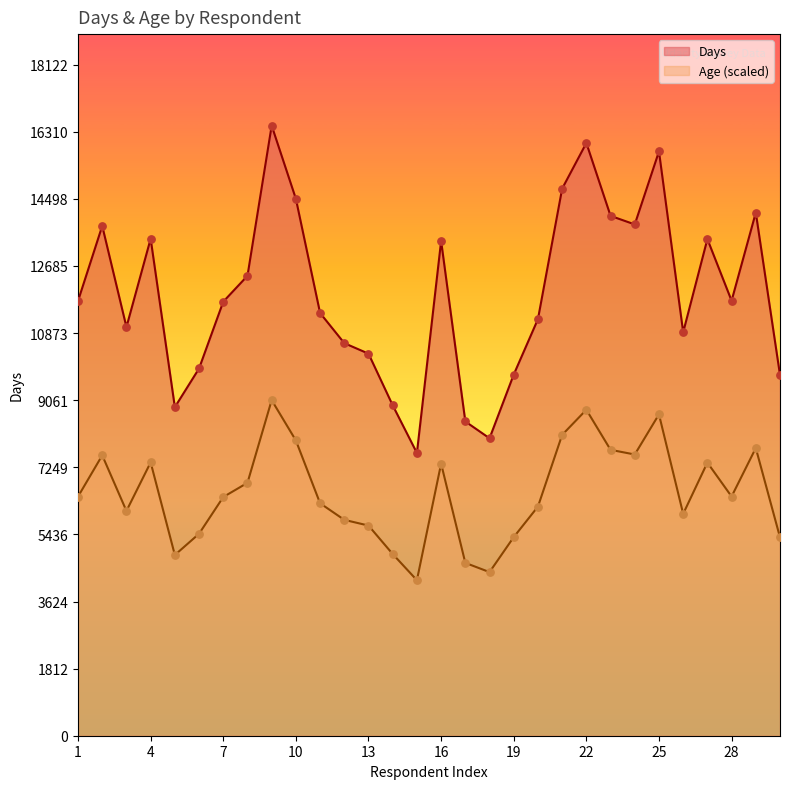

Which series has the largest Y range (max minus min)?

Days